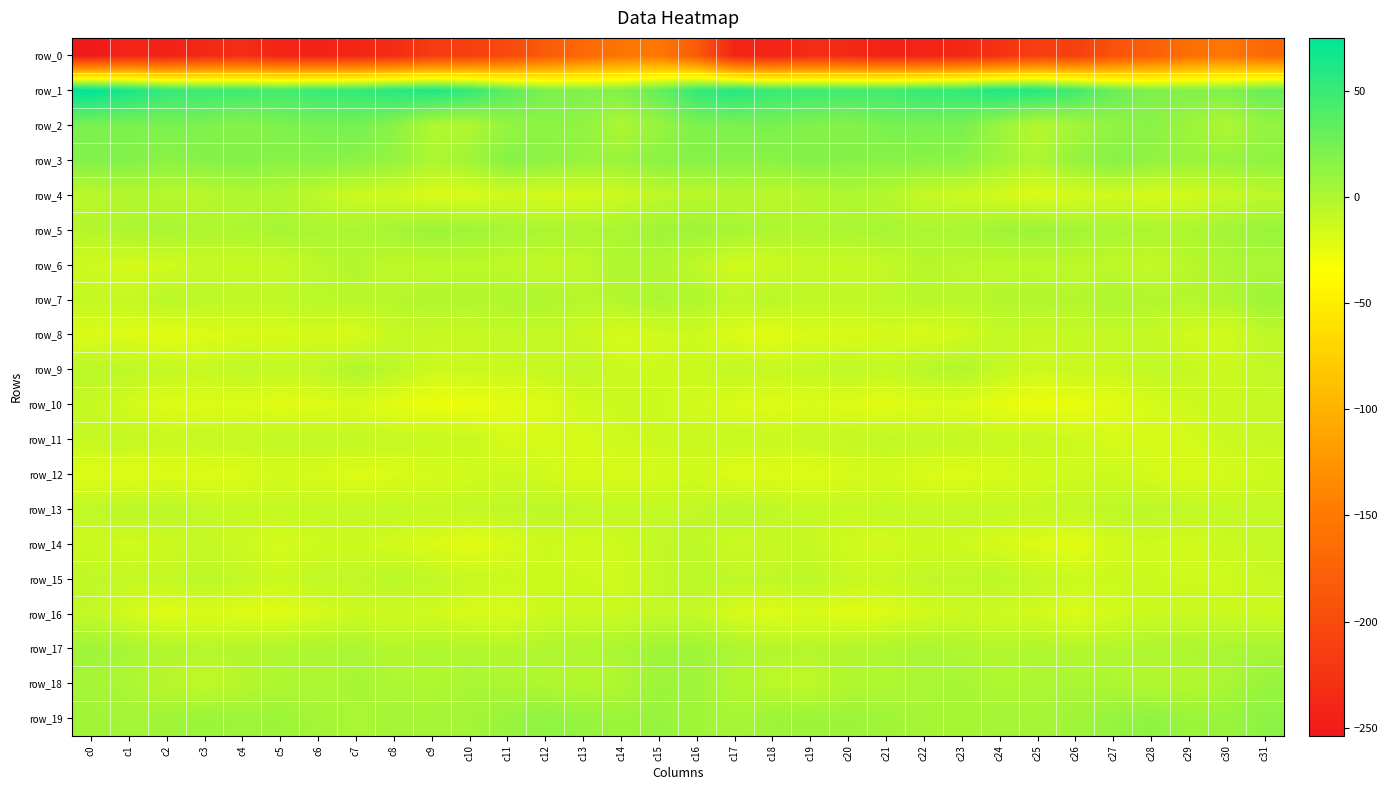

How many series are shown in this chart?

20